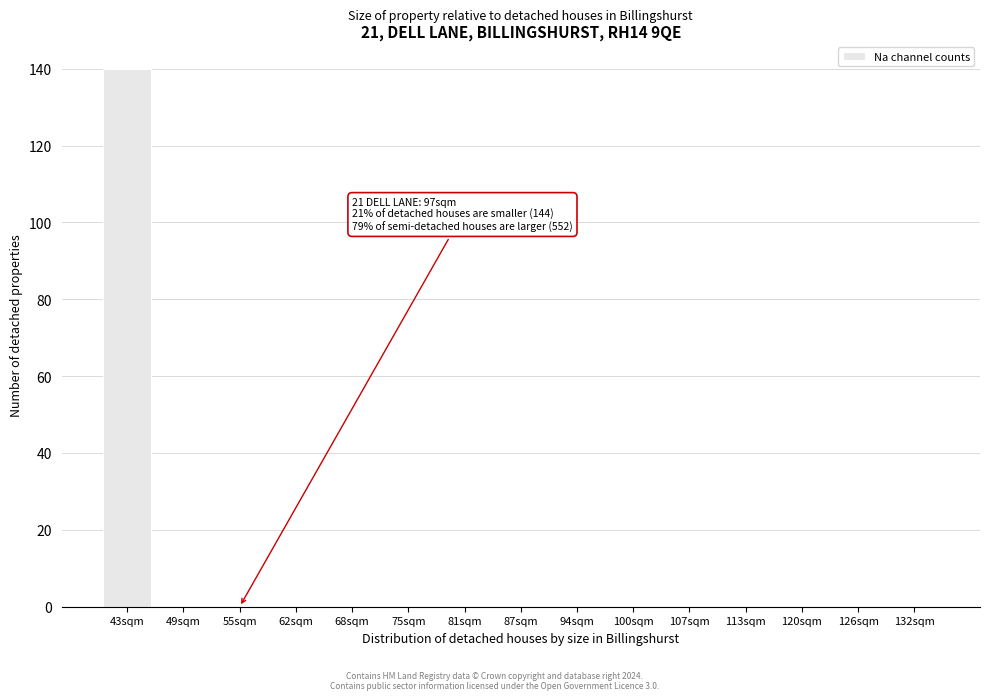

Reading right to left, extract all data points from this chart.

132sqm=0	126sqm=0	120sqm=0	113sqm=0	107sqm=0	100sqm=0	94sqm=0	87sqm=0	81sqm=0	75sqm=0	68sqm=0	62sqm=0	55sqm=0	49sqm=0	43sqm=140